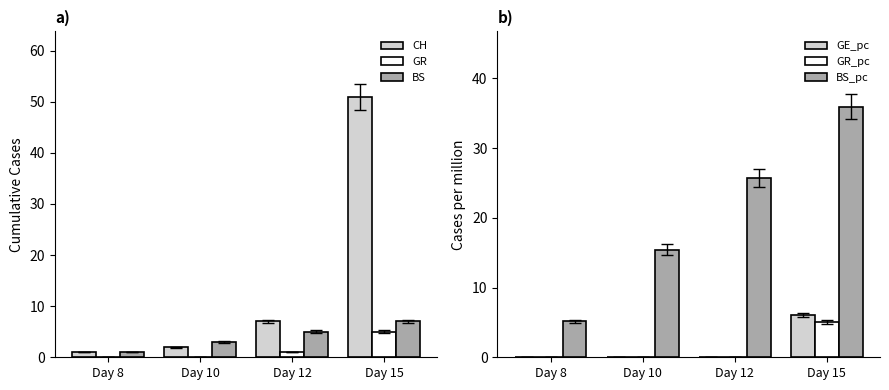

Which series has the widest spread of values?

CH